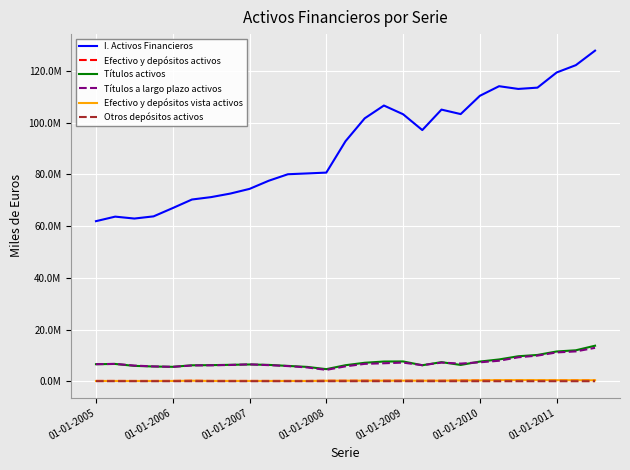

How many interior local peaks does the Efectivo y depósitos vista activos series have?

6